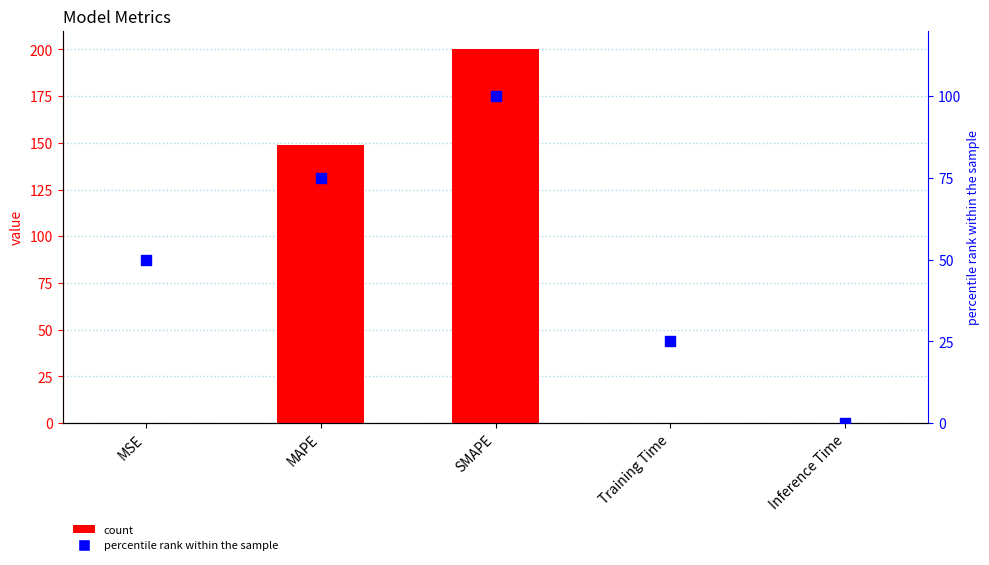

Which series reaches the minimum Y coordinate?

percentile rank